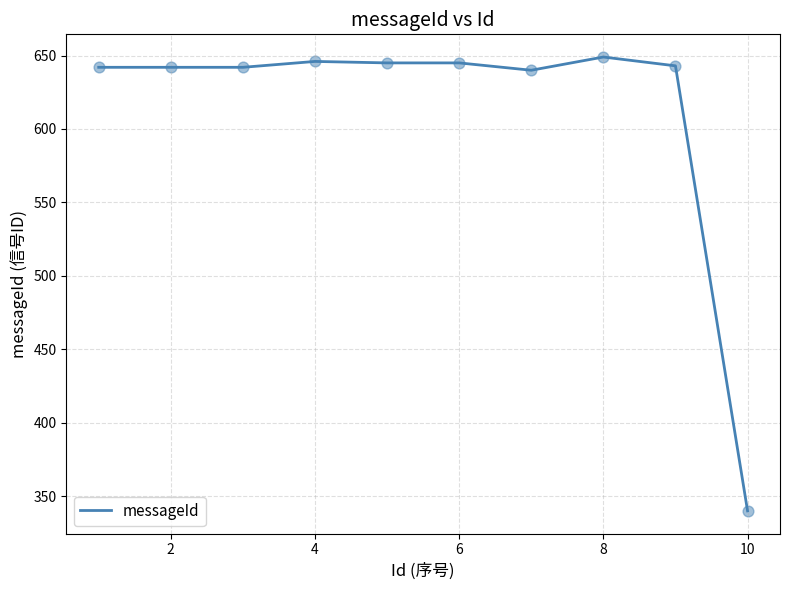

What is the greatest value displayed?

649